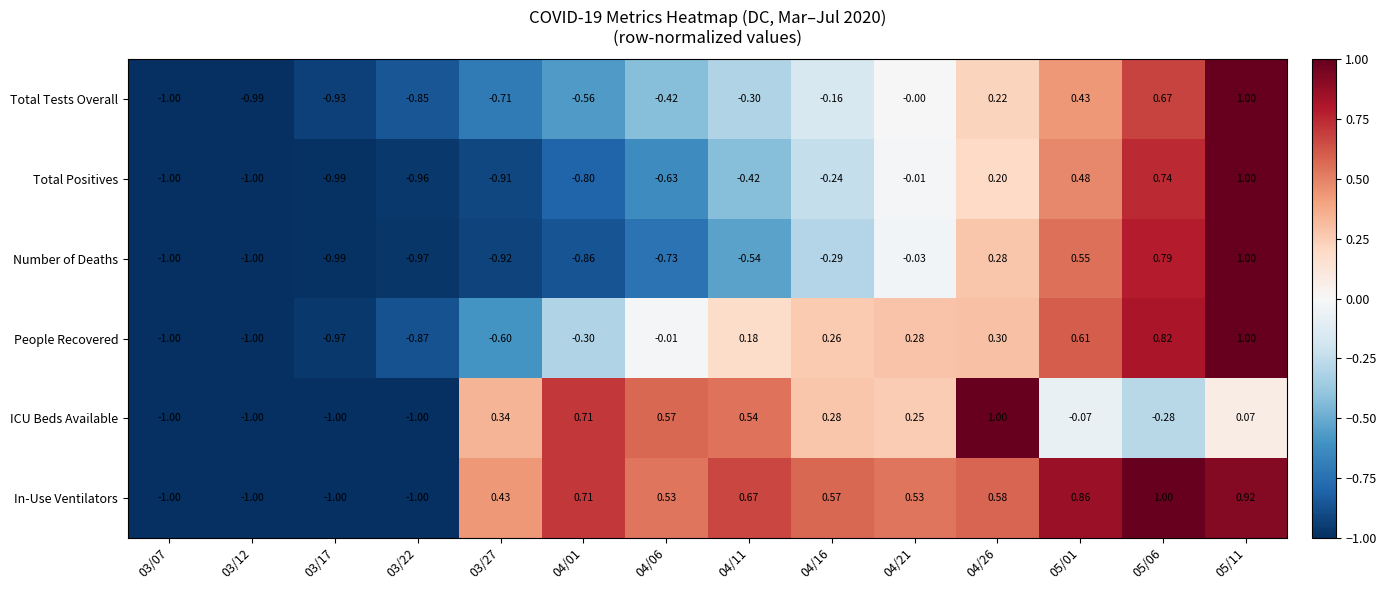

Which series has the largest total across all categories?

In-Use Ventilators